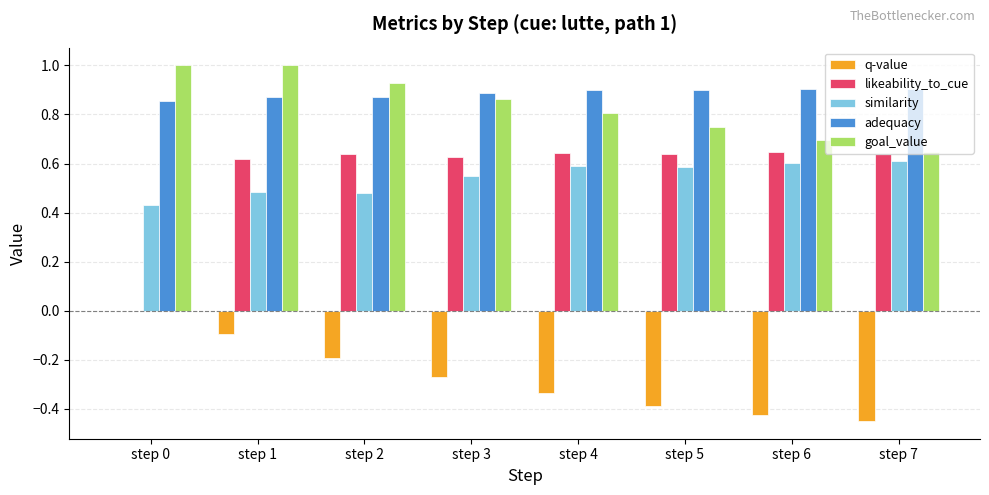

Is the value of similarity at step 4 greater than the value of likeability_to_cue at step 2?

No